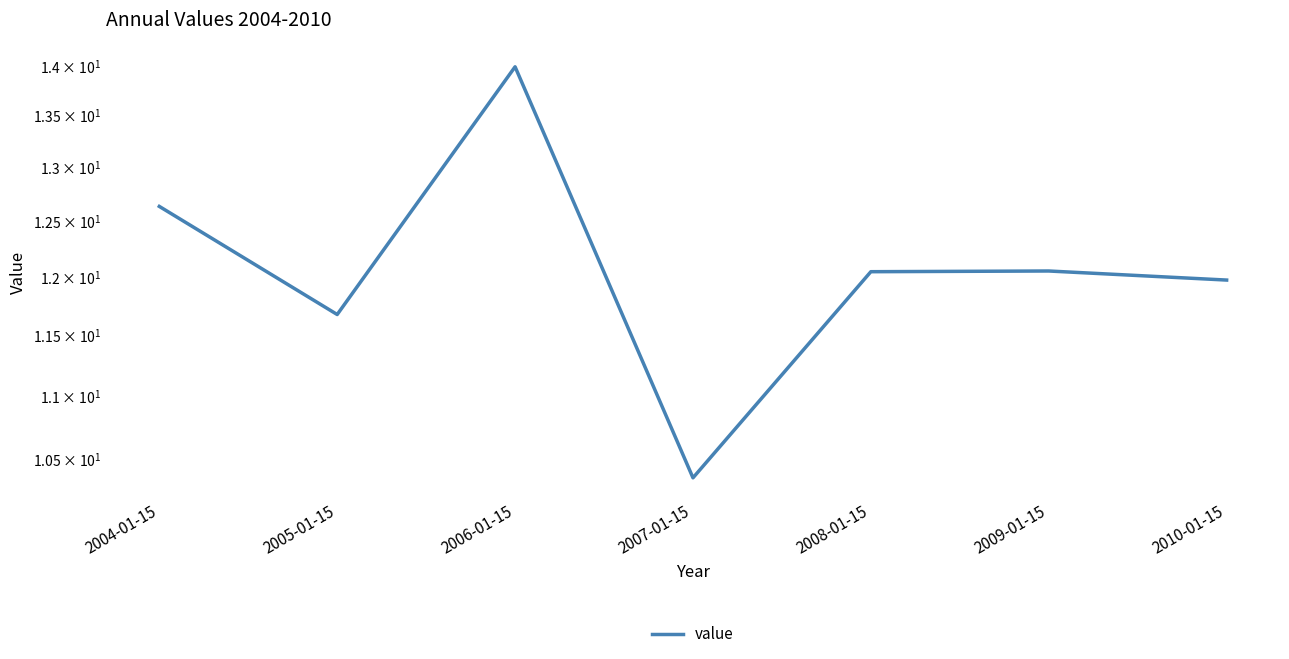

What is the sum of all values?

84.7